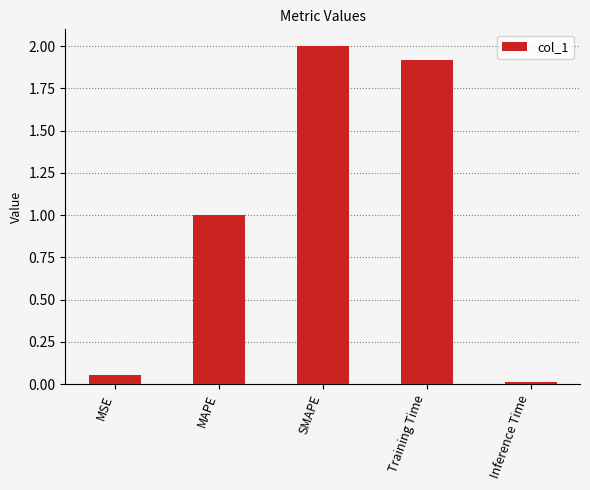

What is the difference between the maximum and second lowest values?

1.9